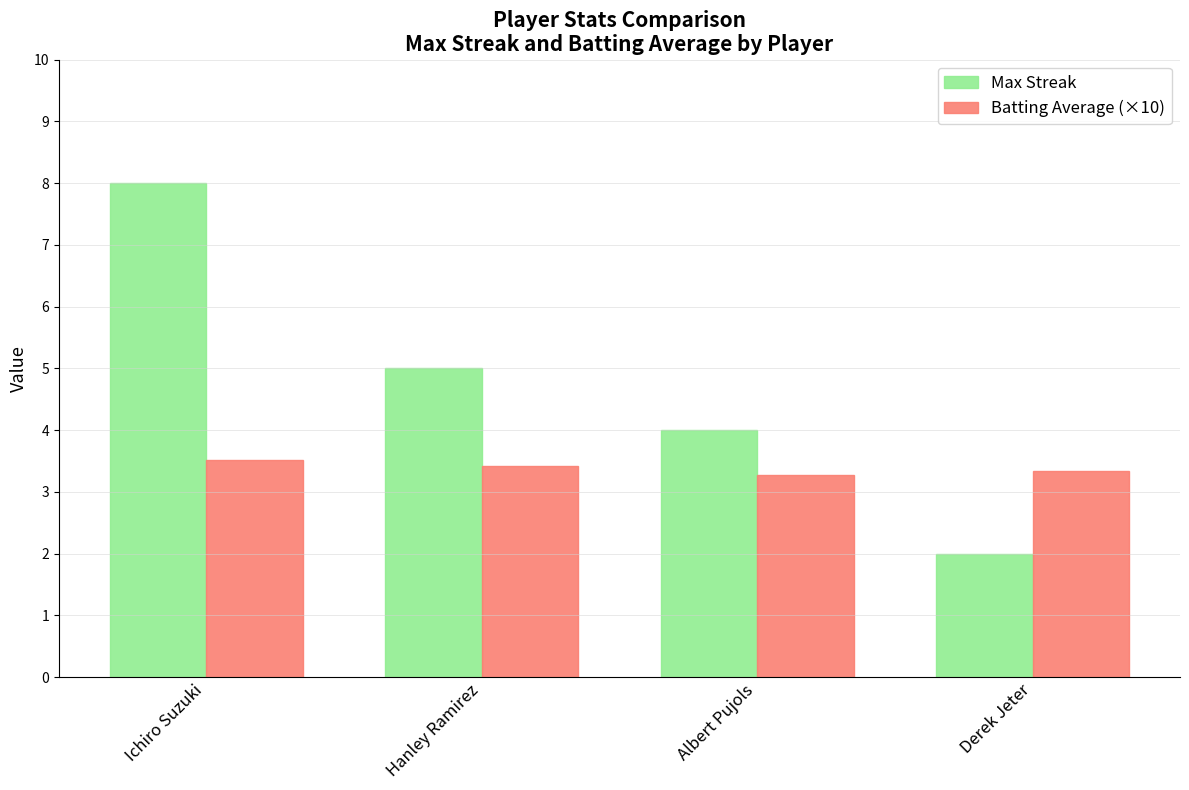

Count the number of data series in this chart.

2